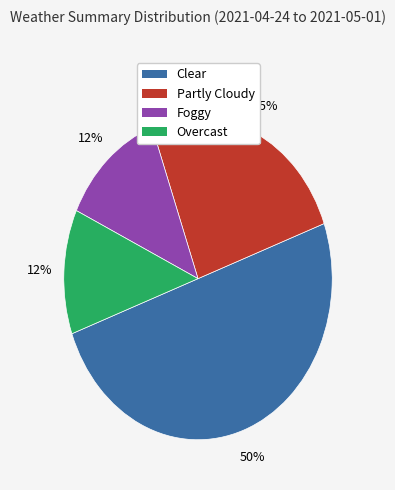

Is it true that Overcast is 12% of the pie?

True